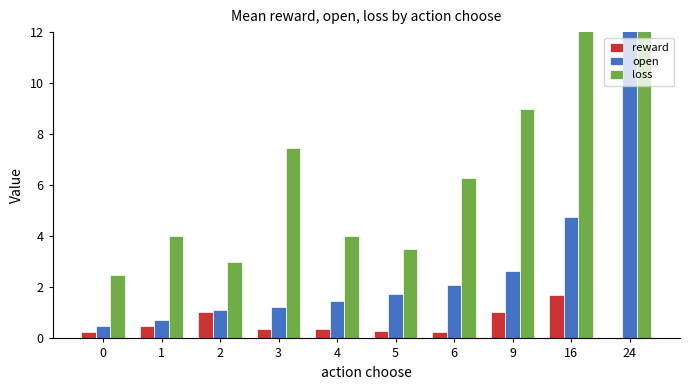

What is the value of the reward bar at the 7th from the left?

0.2